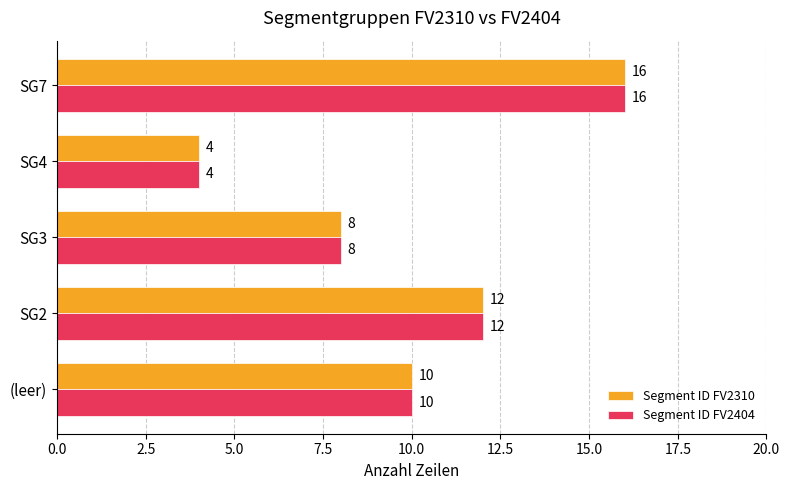

Rank the categories by Segment ID FV2404 value from lowest to highest.

SG4, SG3, (leer), SG2, SG7